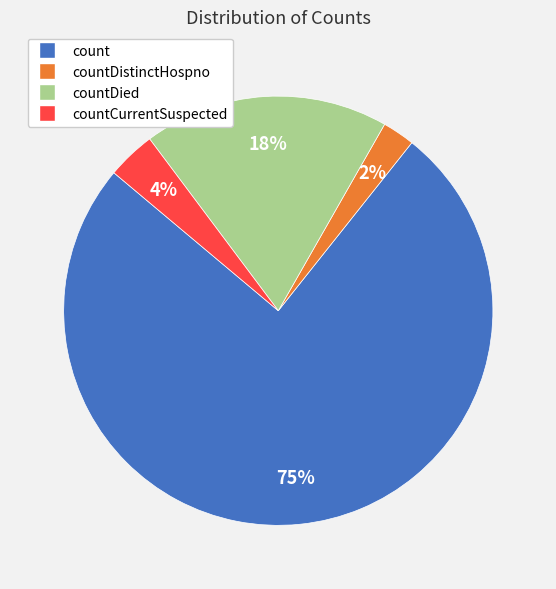

How many segments does this pie chart have?

4